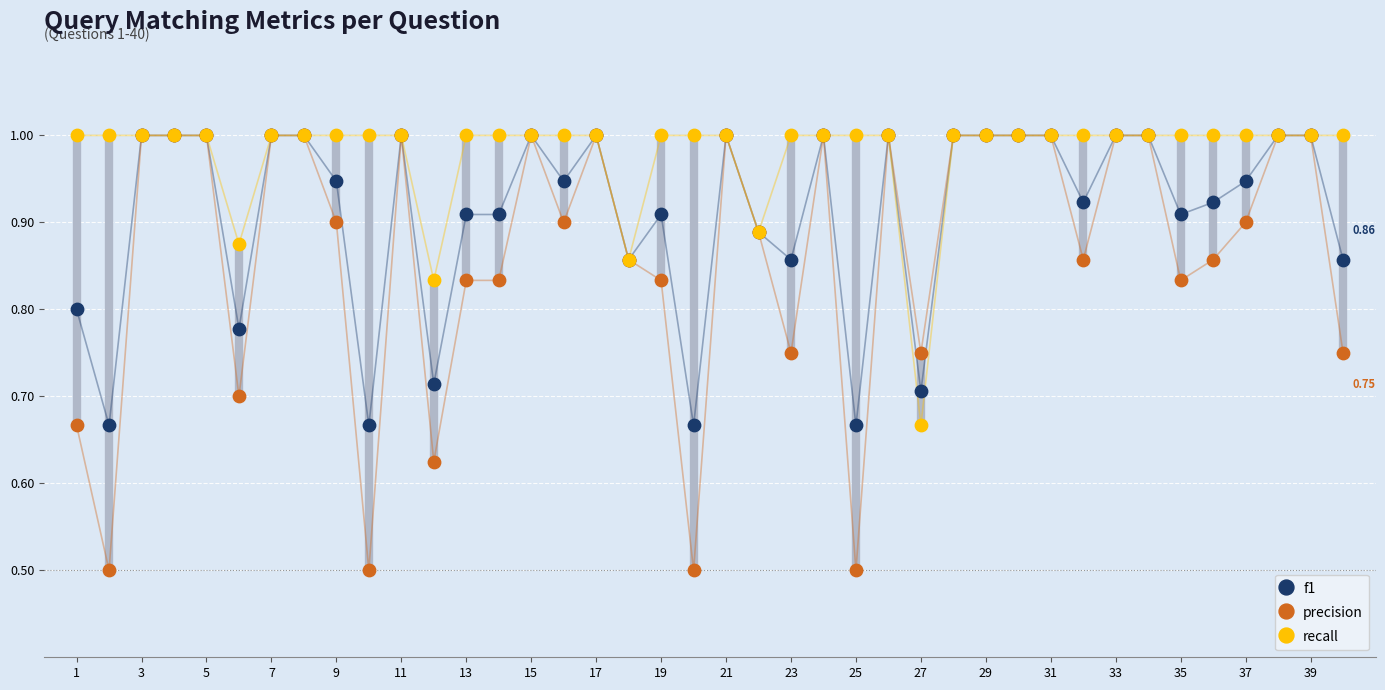

Which series reaches the maximum Y coordinate?

f1